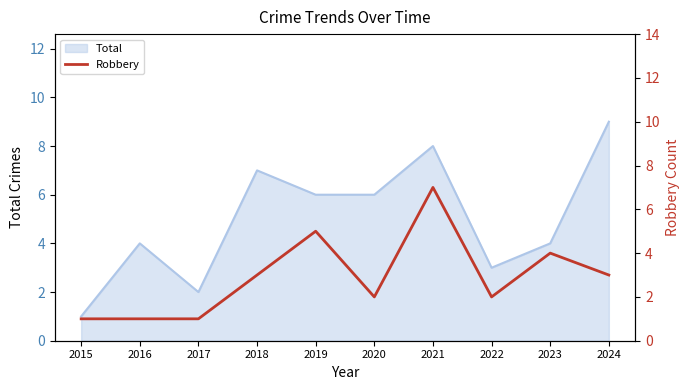

What is the value of the 1st point from the left?

1